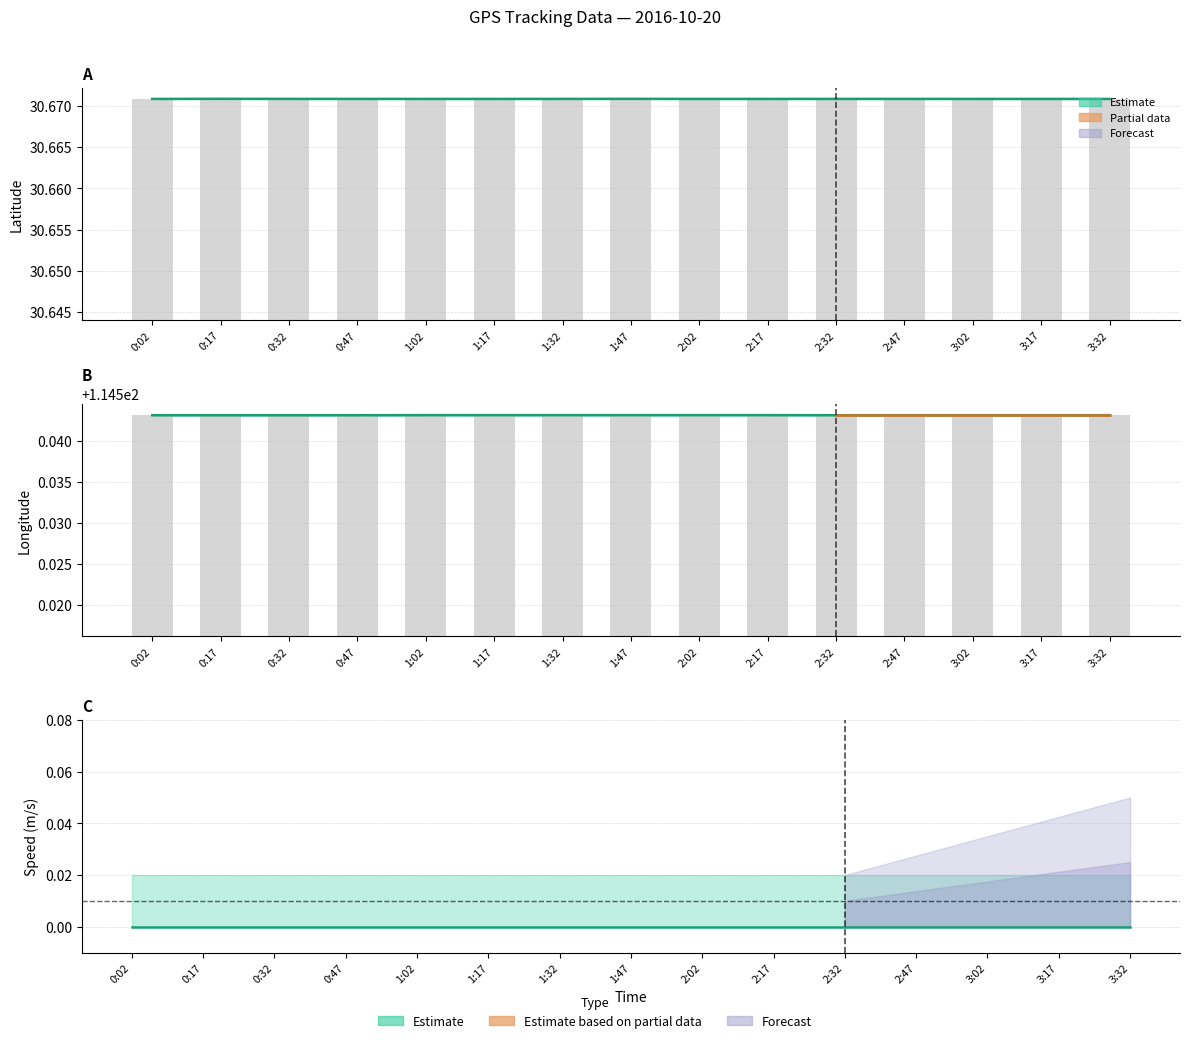

What is the approximate value of Latitude (mean) at 1:32?

30.7